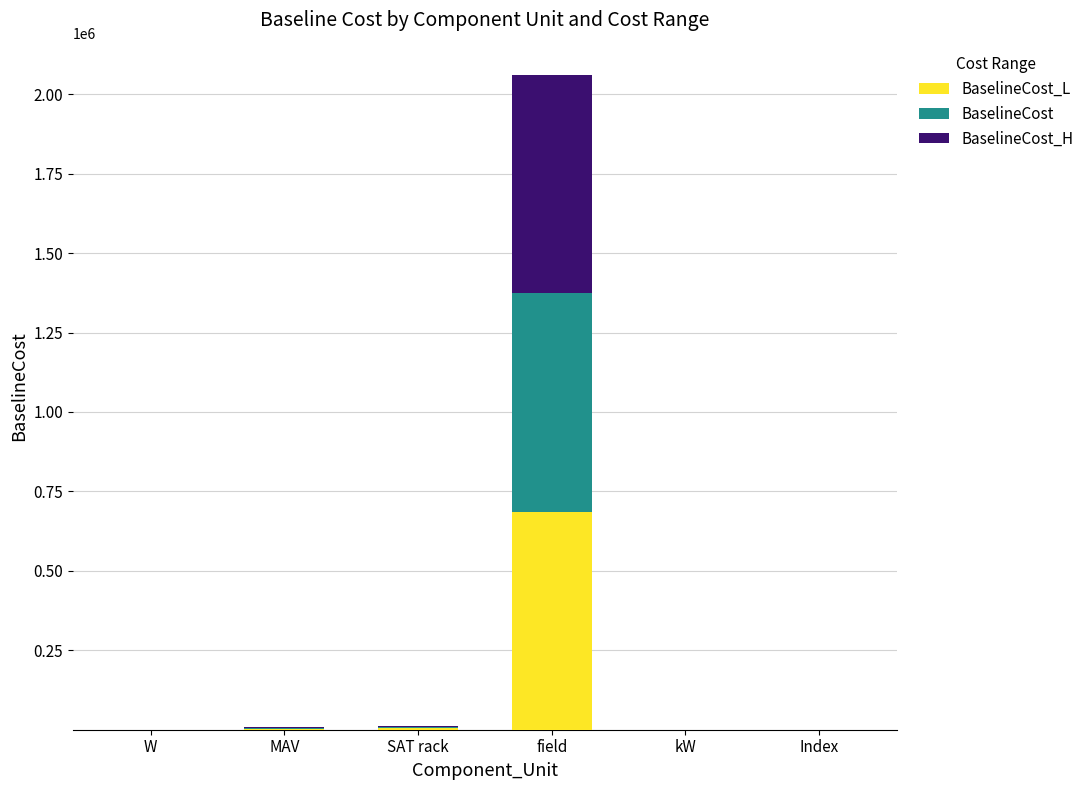

What are all the series names shown in the legend?

BaselineCost_L, BaselineCost, BaselineCost_H